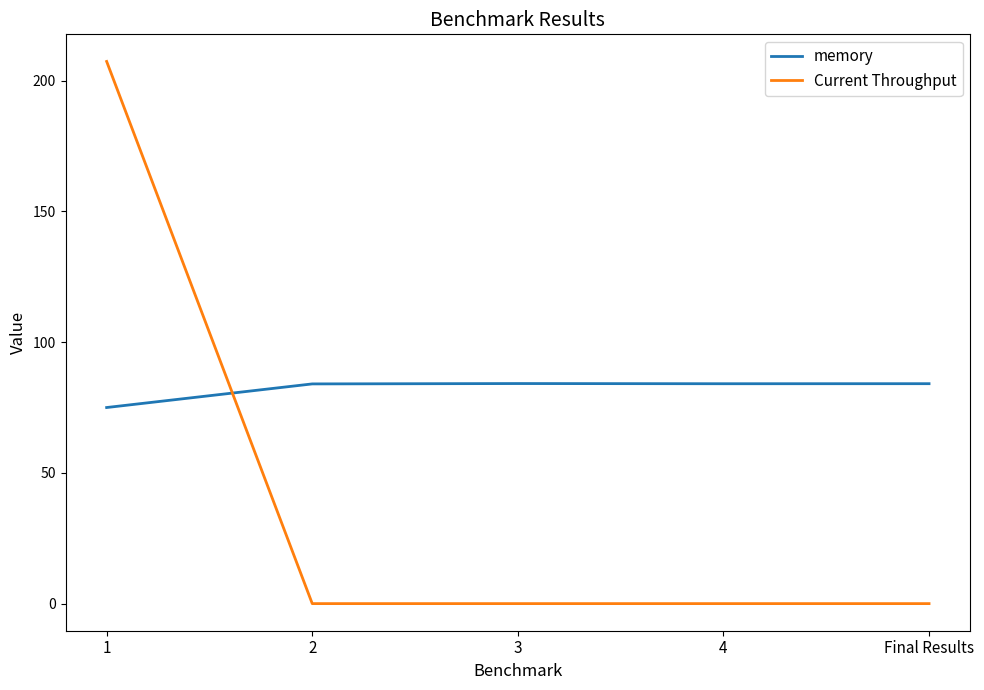

What is the greatest value displayed?

207.4